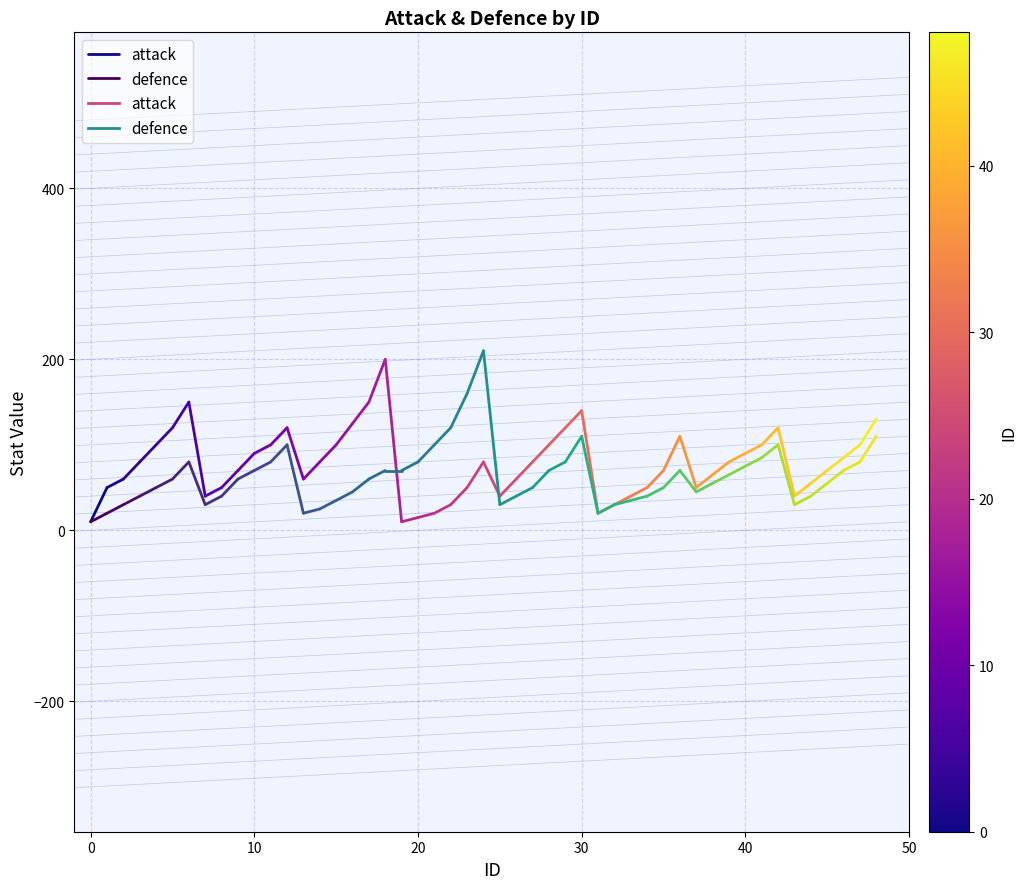

The defence series shows 34 at 0. True or false?

False